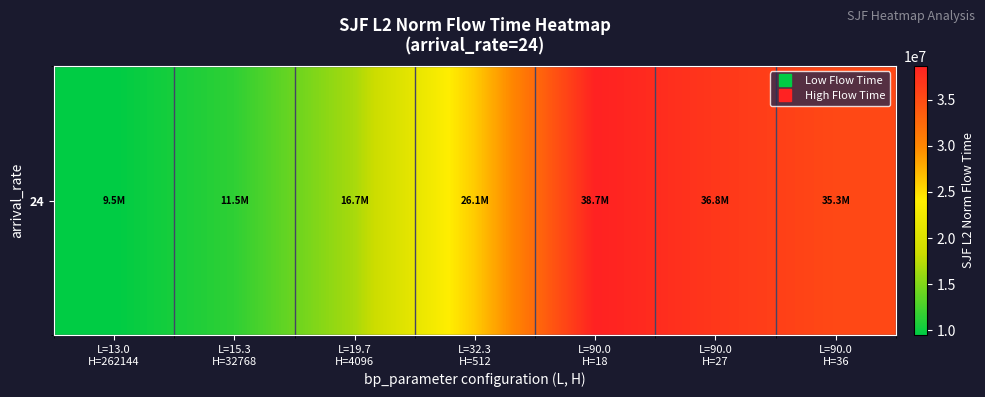

How many distinct data groups are displayed?

1